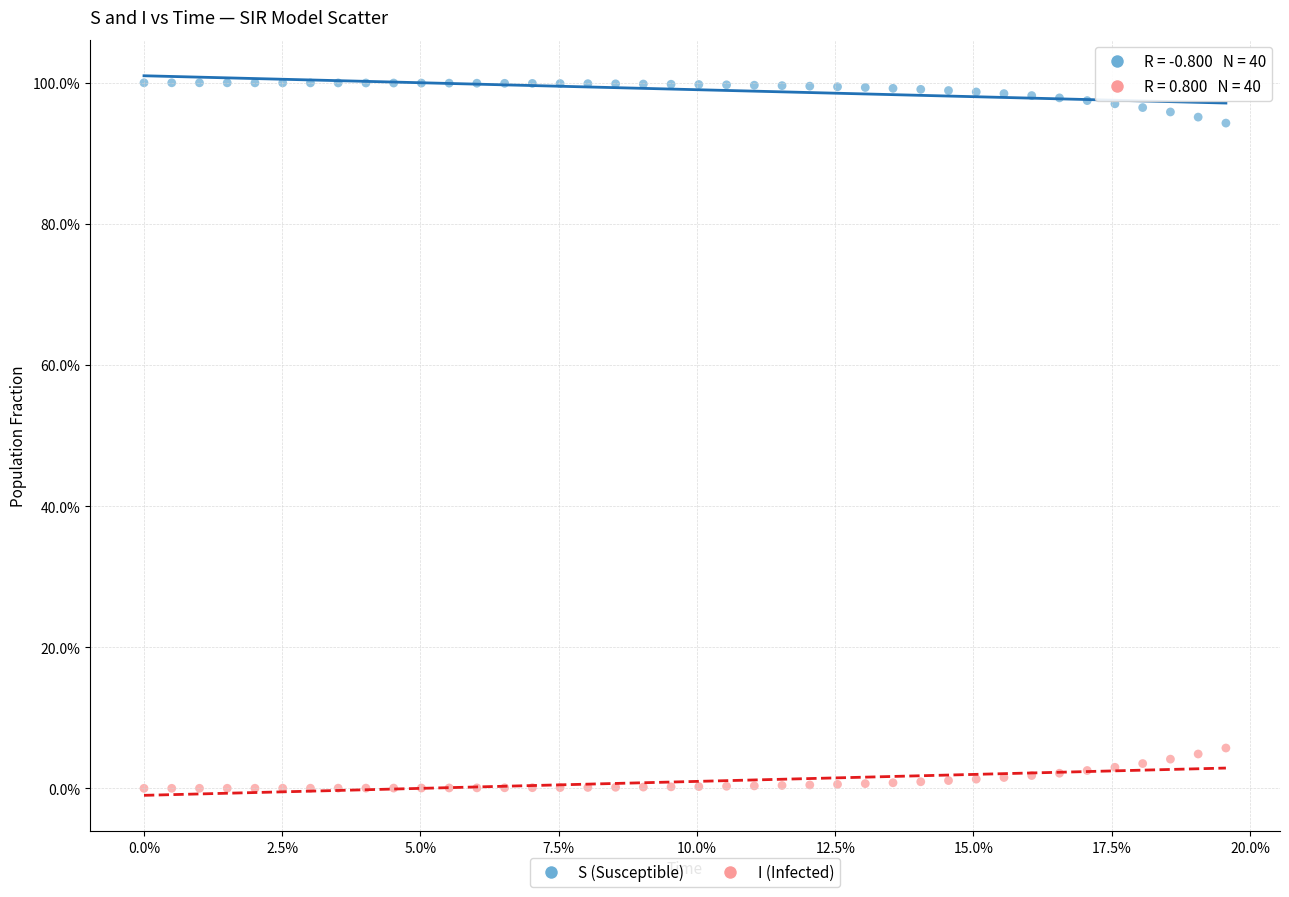

Which series reaches the maximum Y coordinate?

S (Susceptible)